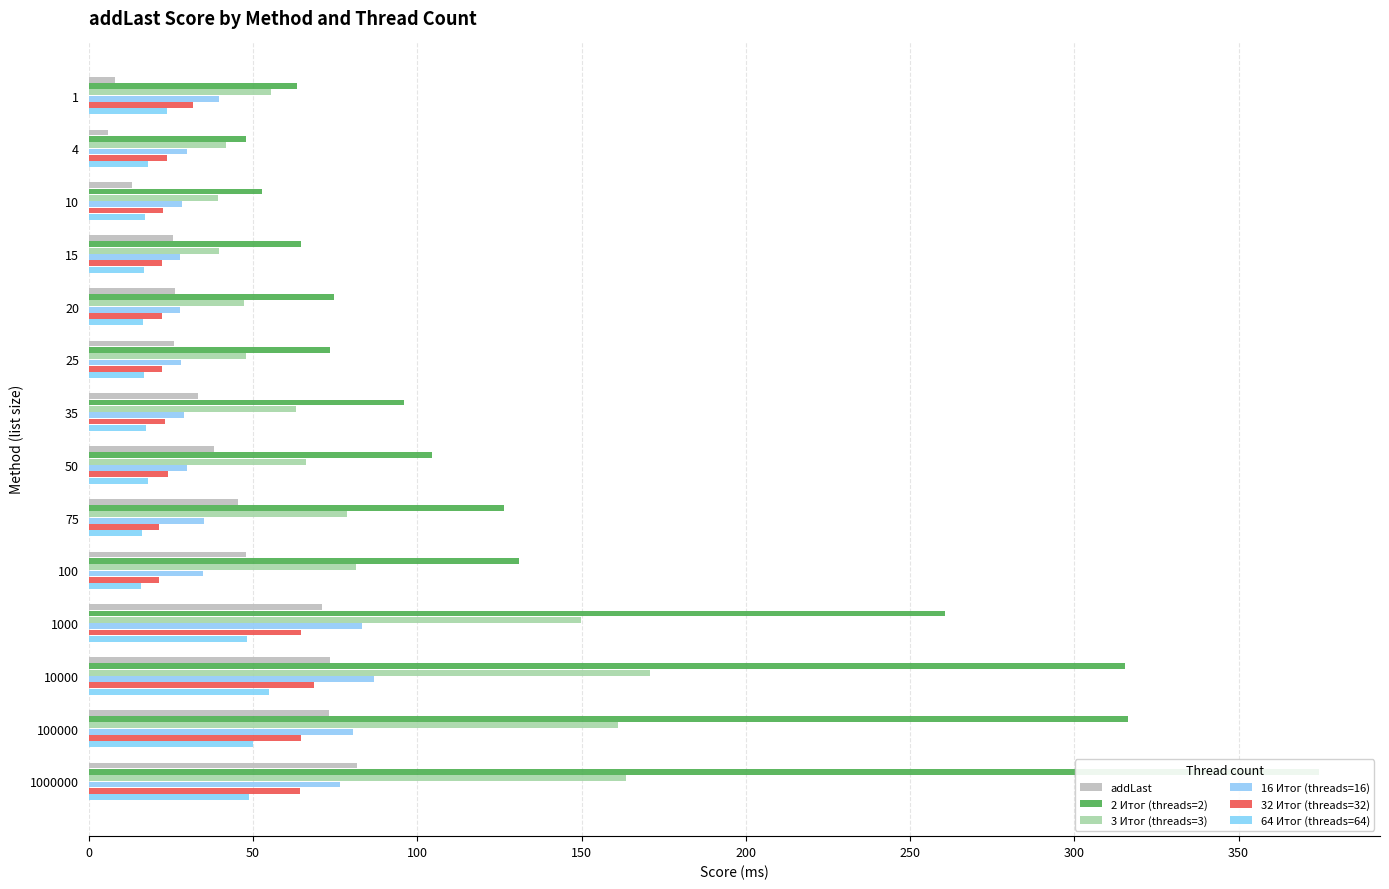

Count the number of data series in this chart.

6